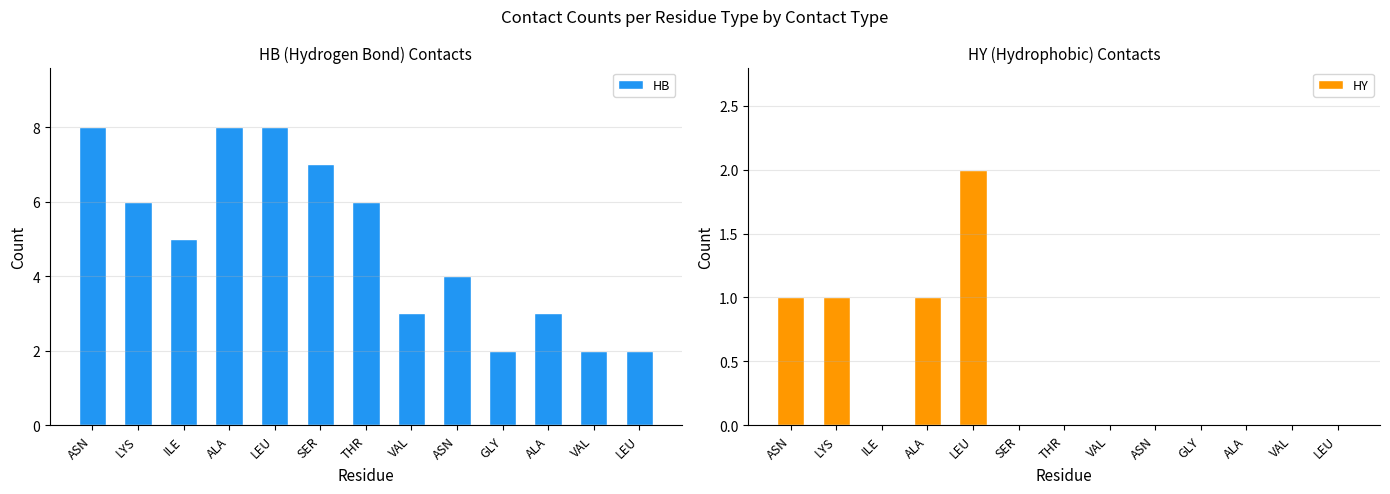

What is the label of the 8th bar from the left?

VAL